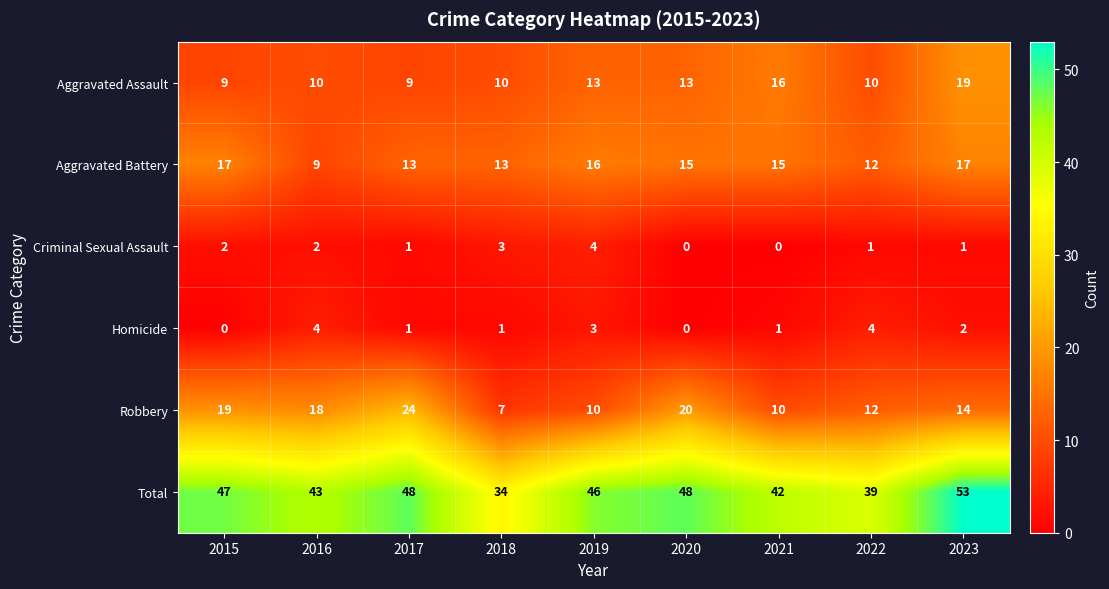

At how many categories does at least one series exceed 17?

9